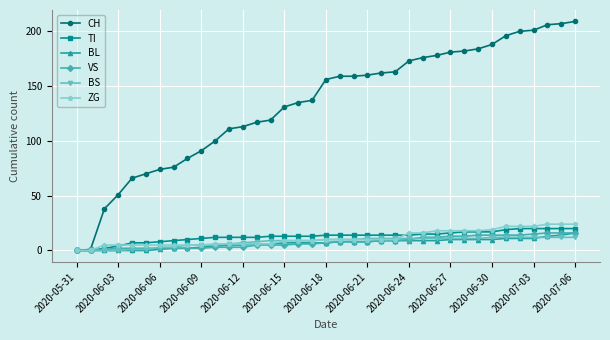

Which series has the largest total across all categories?

CH